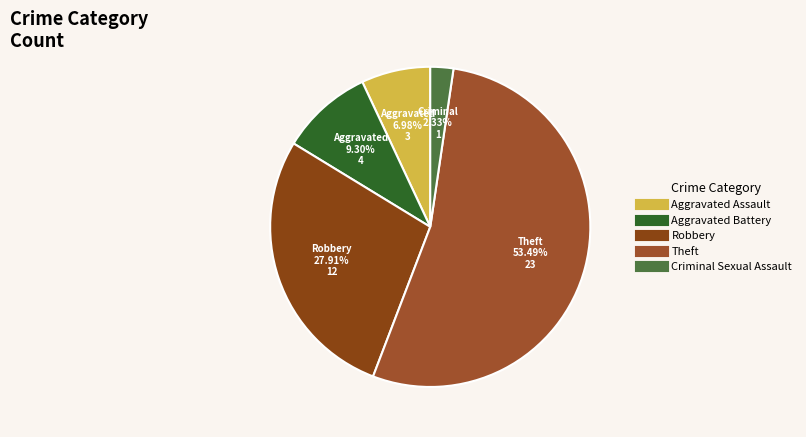

To the nearest percent, what is the difference between the largest and smallest slice percentages?

51%